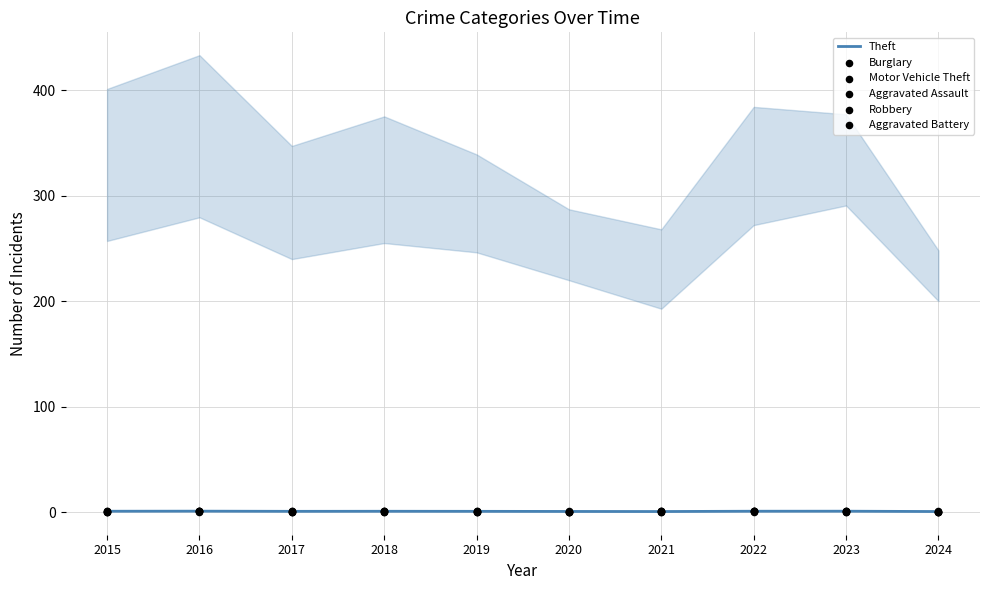

Which series has the largest total across all categories?

Theft